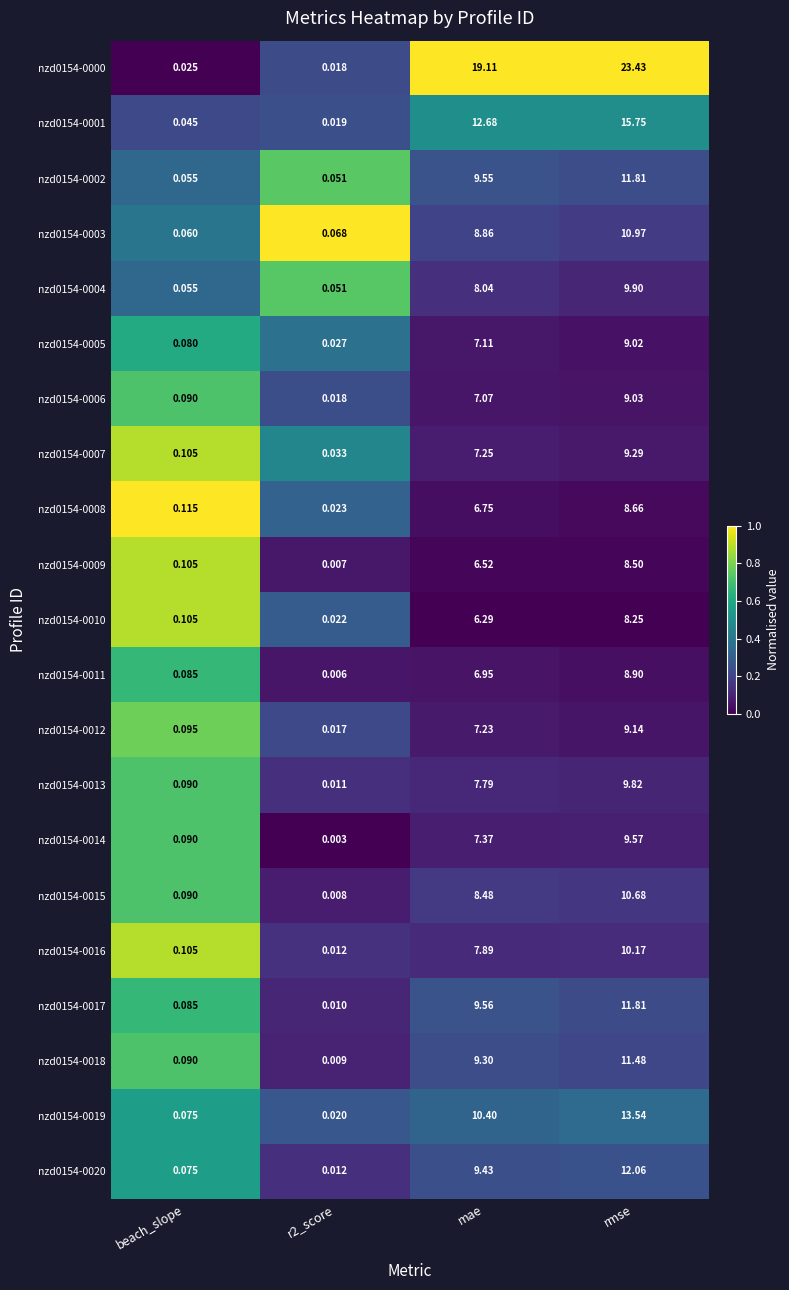

Is the value of nzd0154-0012 at r2_score greater than the value of nzd0154-0005 at beach_slope?

No